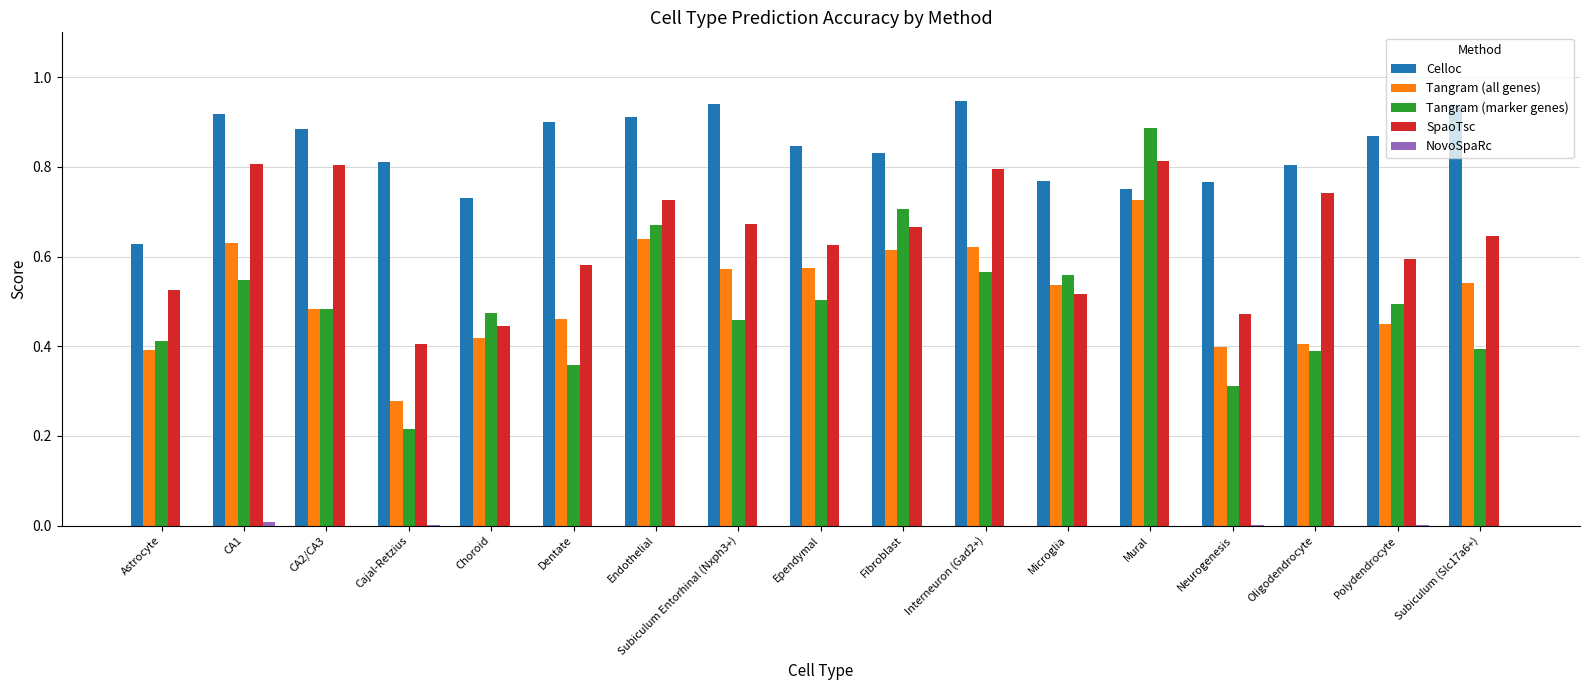

True or false: Tangram (all genes) has a value of 1.0 at CA1.

False